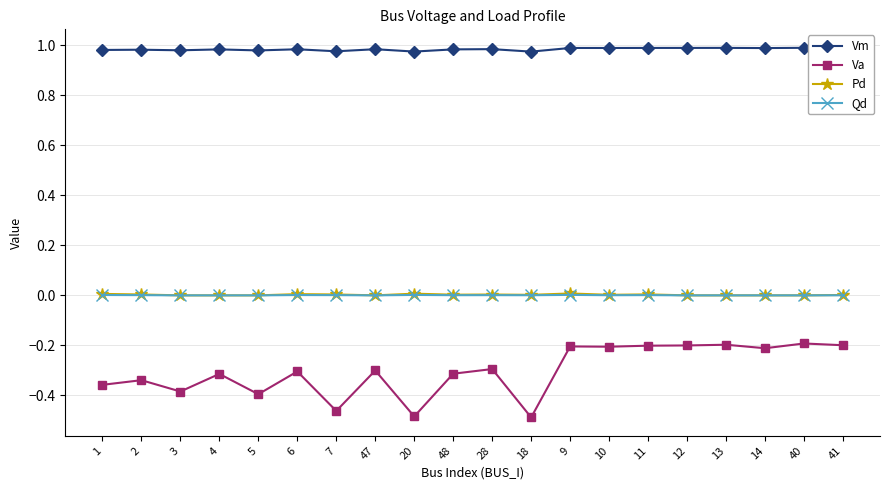

How many data points does each series have?

20